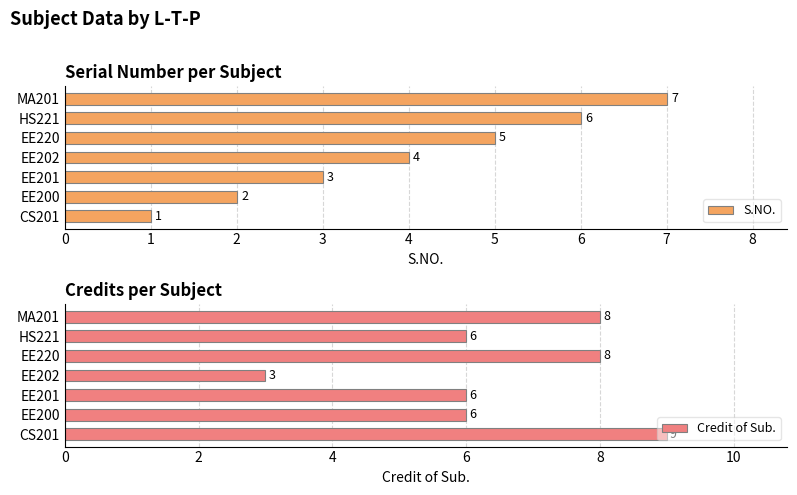

How many series are shown in this chart?

2